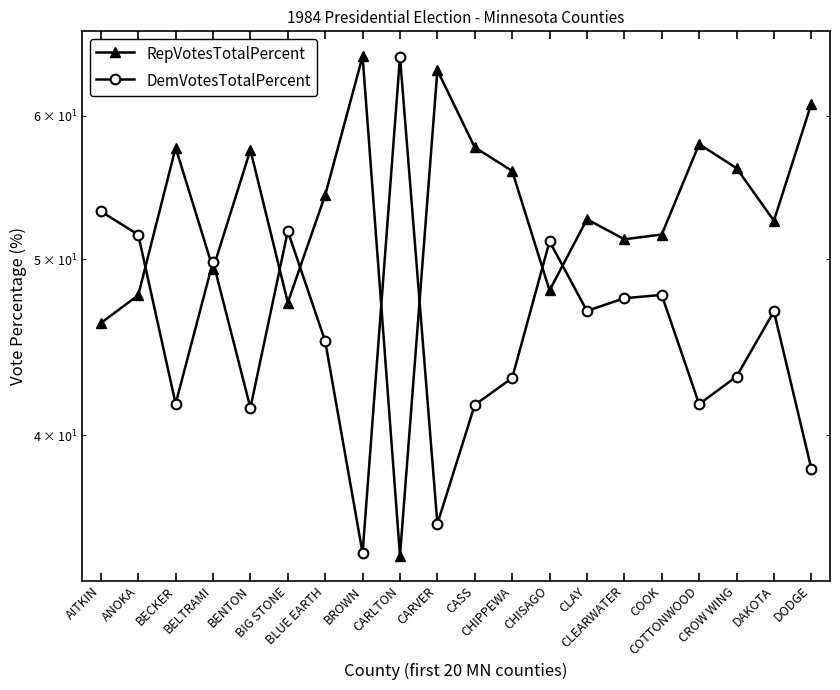

True or false: RepVotesTotalPercent and DemVotesTotalPercent intersect in this chart.

True